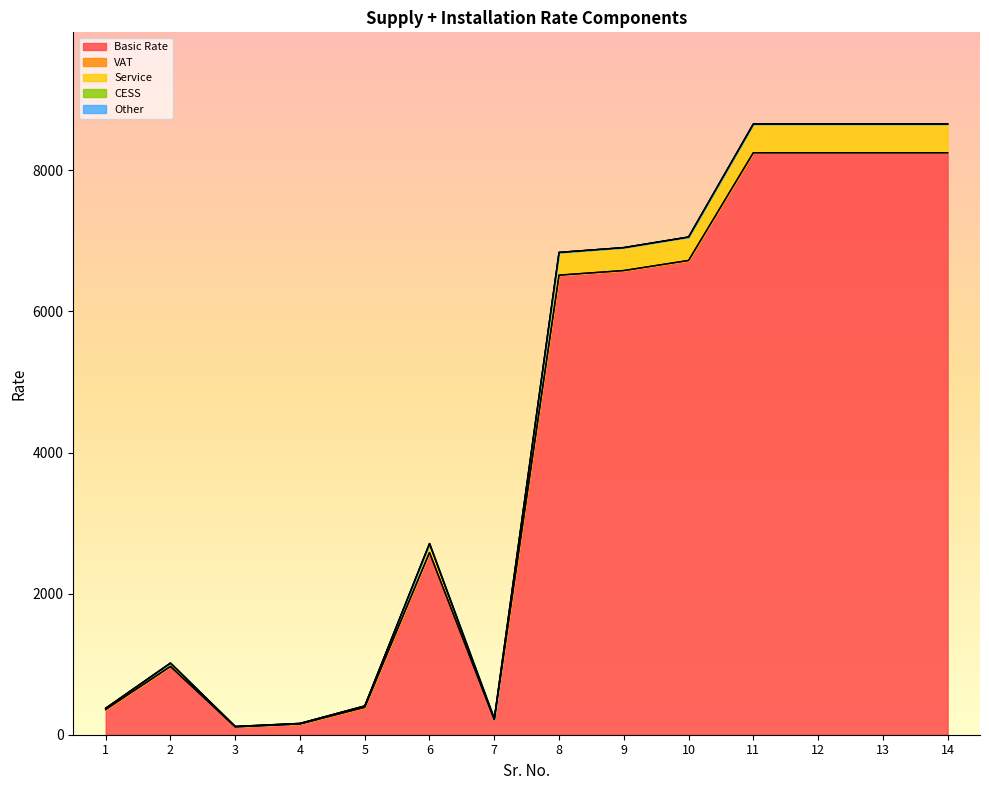

True or false: CESS has more than 2 interior local peaks.

False